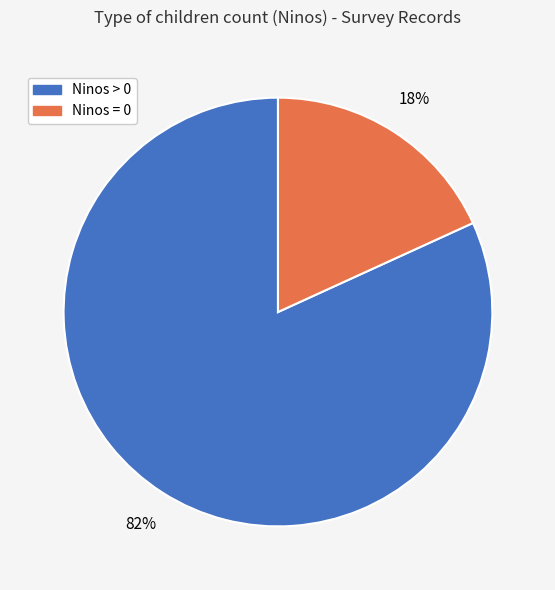

Which category has the smallest portion of the pie?

Ninos = 0